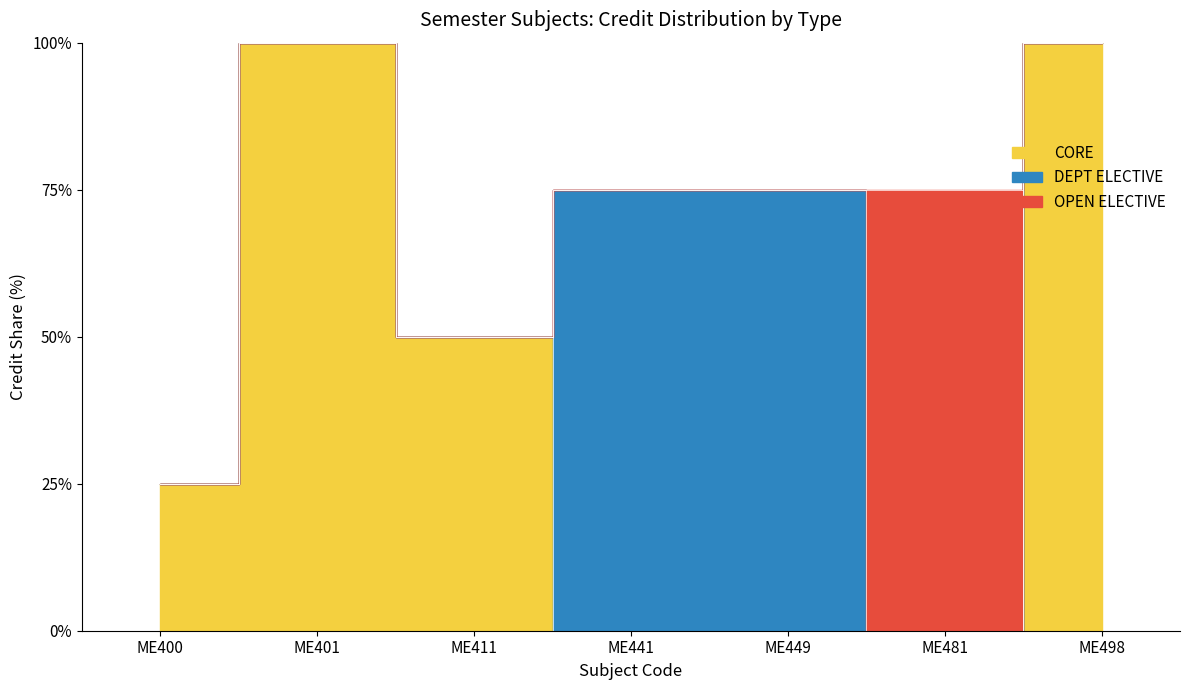

At which category does the data reach its first local peak?

ME401